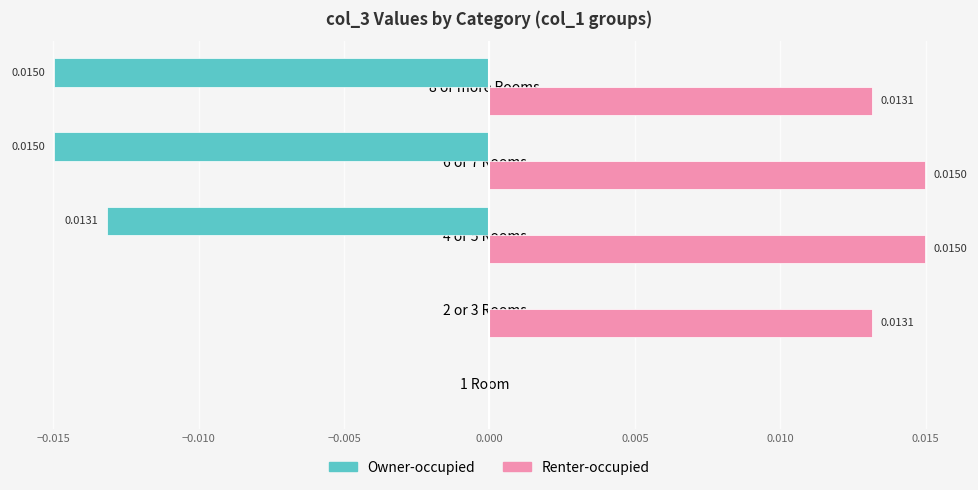

What are all the series names shown in the legend?

Owner-occupied, Renter-occupied